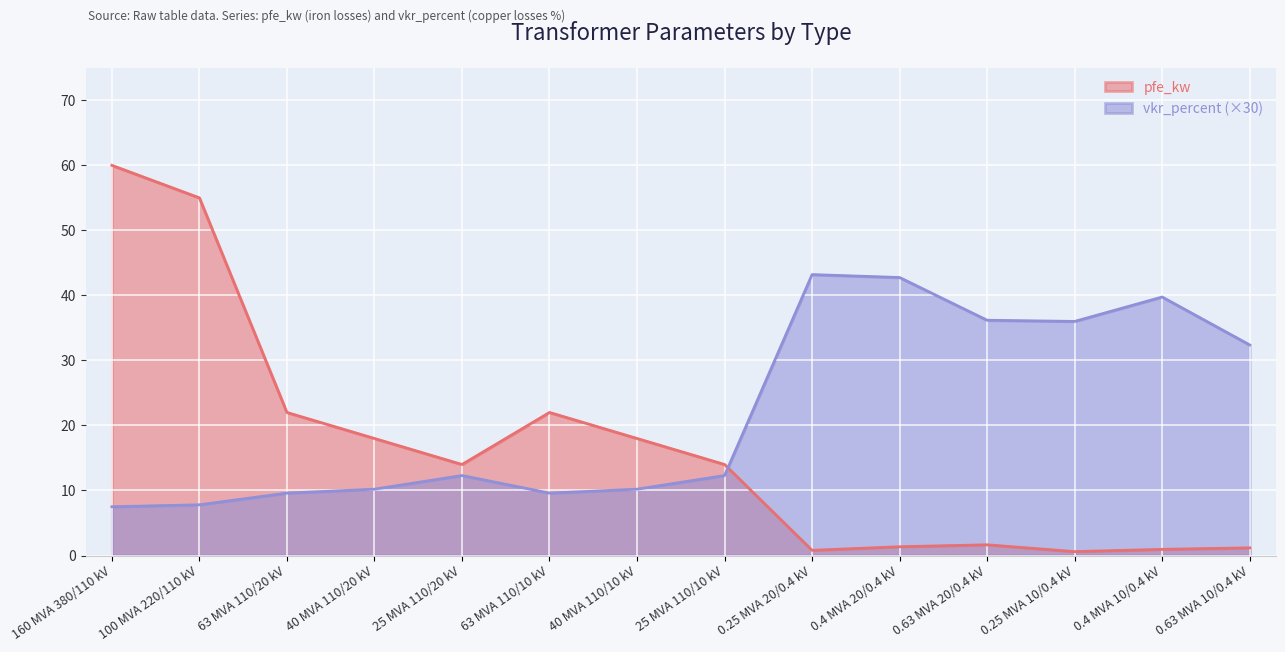

What is the value of the vkr_percent point at the 11th from the left?

36.2